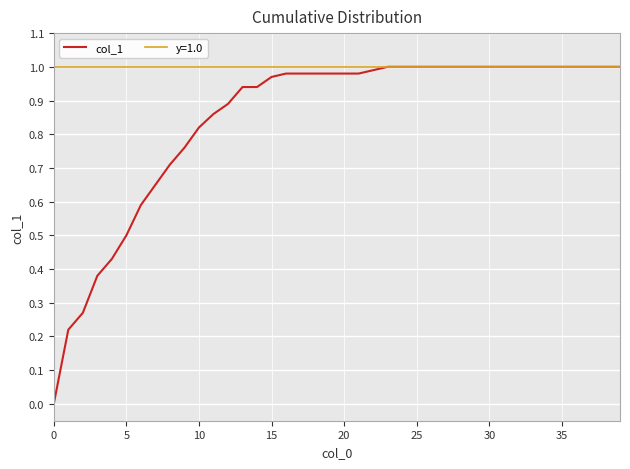

The col_1 series shows 1.0 at 25. True or false?

True